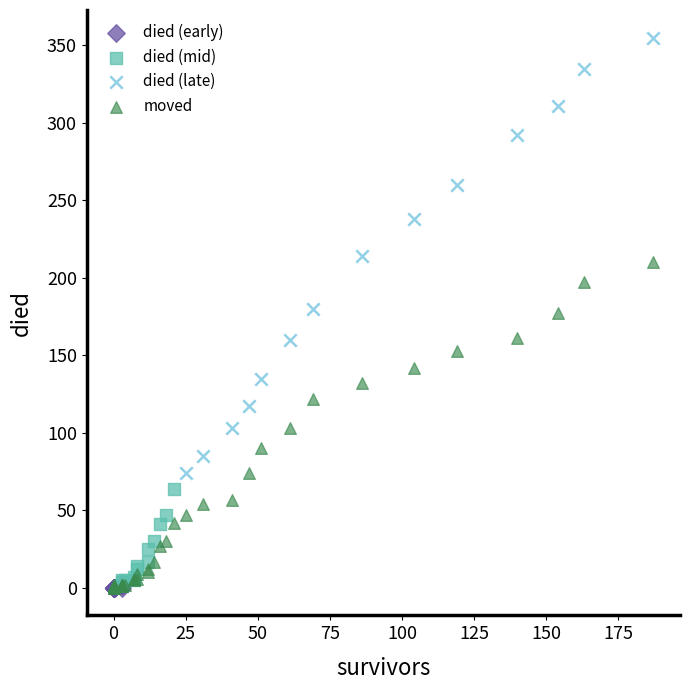

Which series has the widest spread of Y values?

died (late)